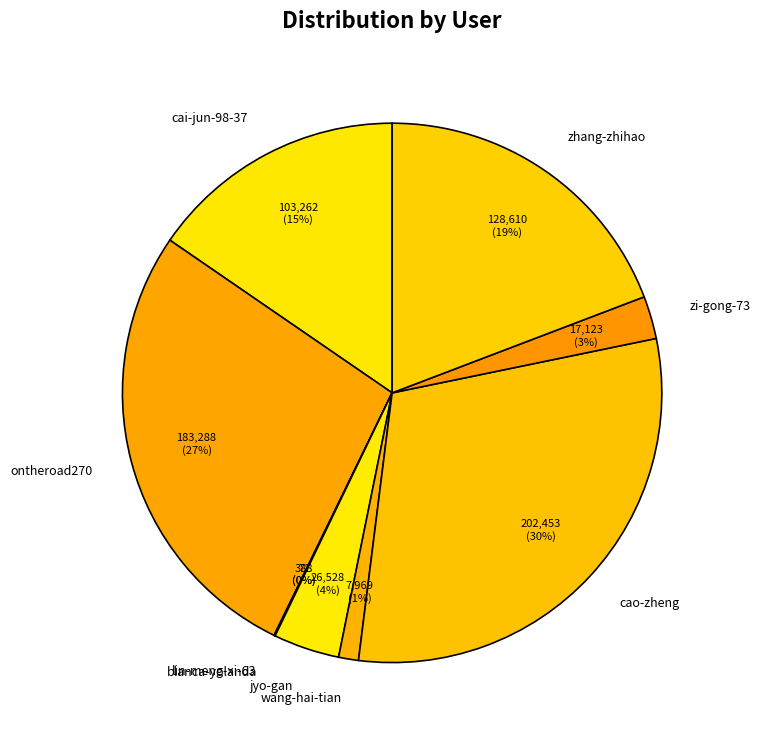

Is zhang-zhihao the majority of the pie?

No